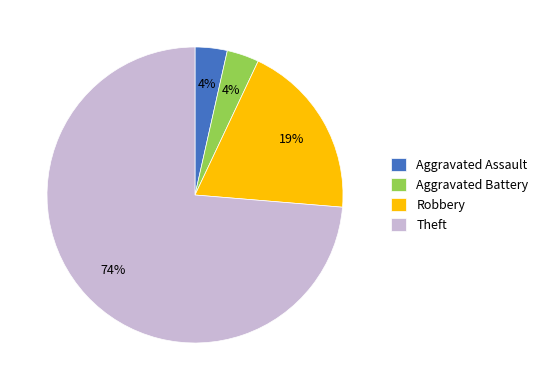

Is it true that Theft is 74% of the pie?

True